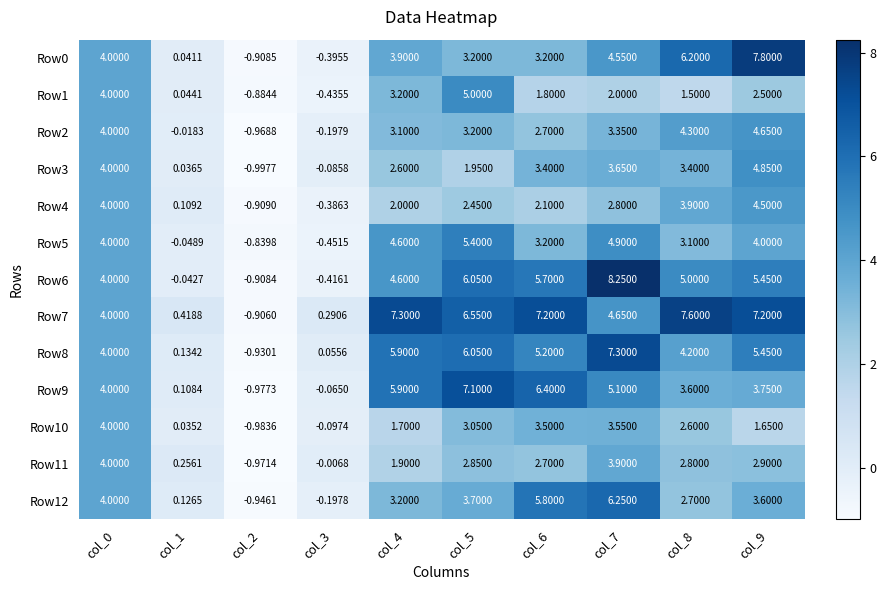

Is the value of Row10 at col_4 greater than the value of Row4 at col_4?

No